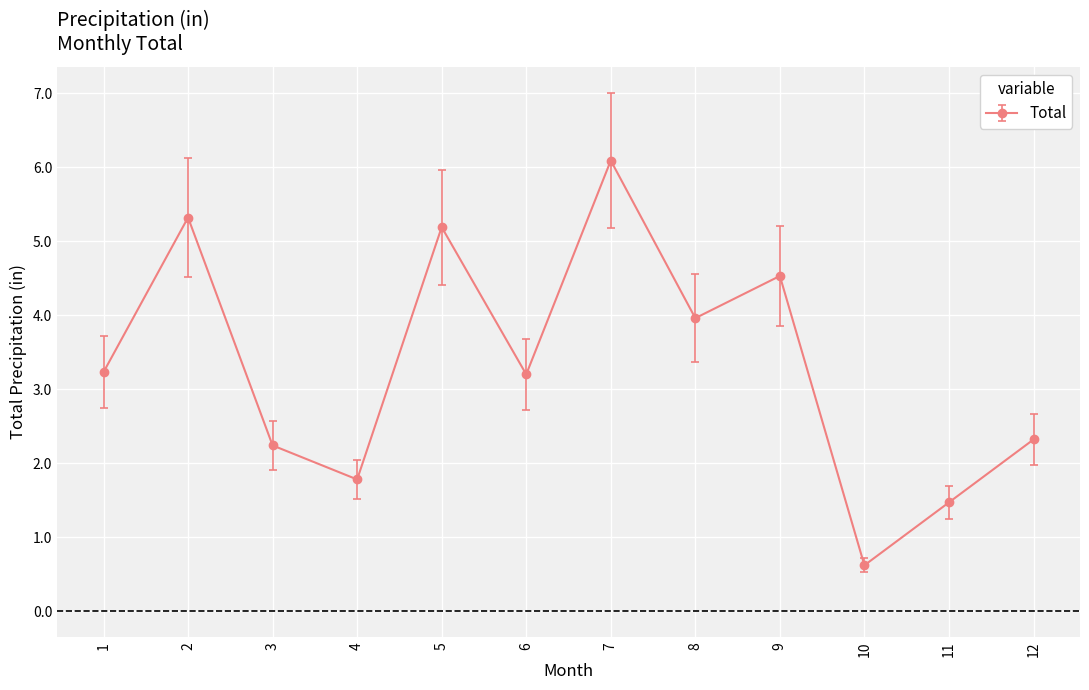

Is it true that the value at 1 is 5.5?

False